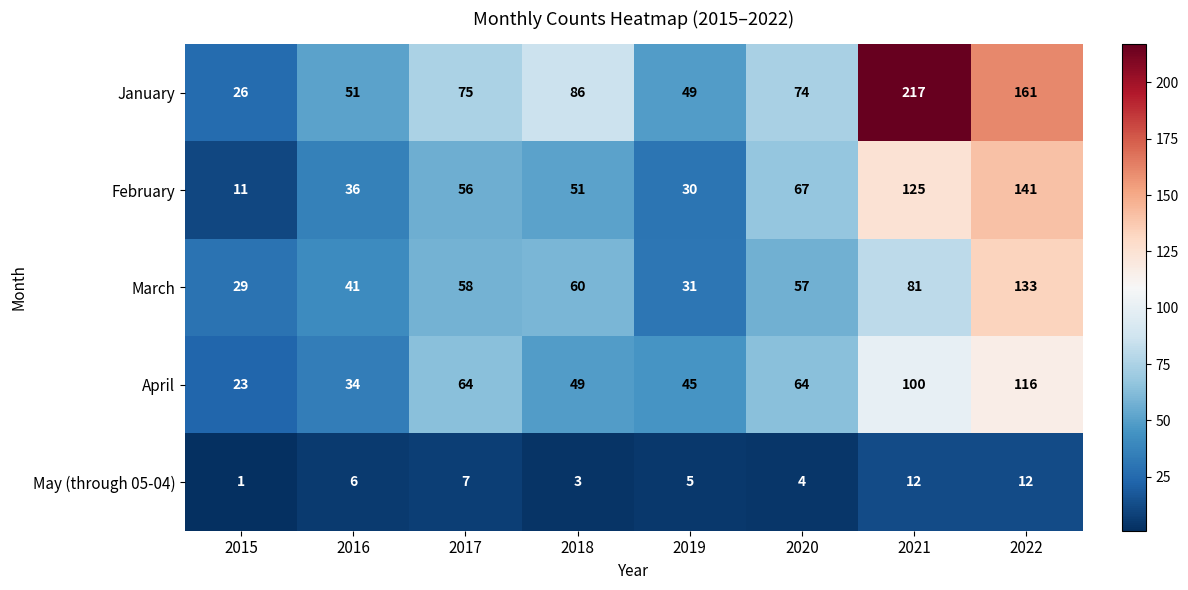

What is the difference between the highest and lowest values at 2021?

205